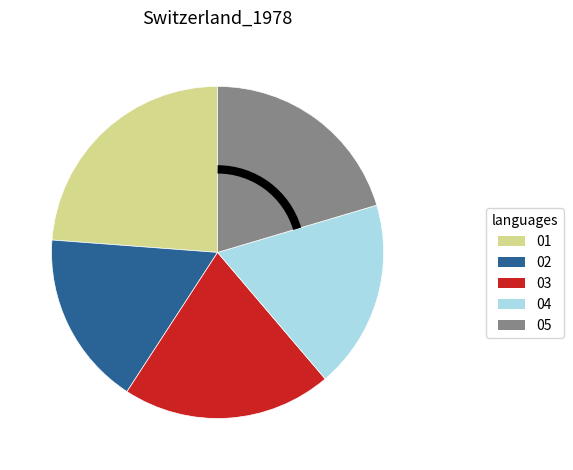

The 03 slice represents 33% of the pie. True or false?

False